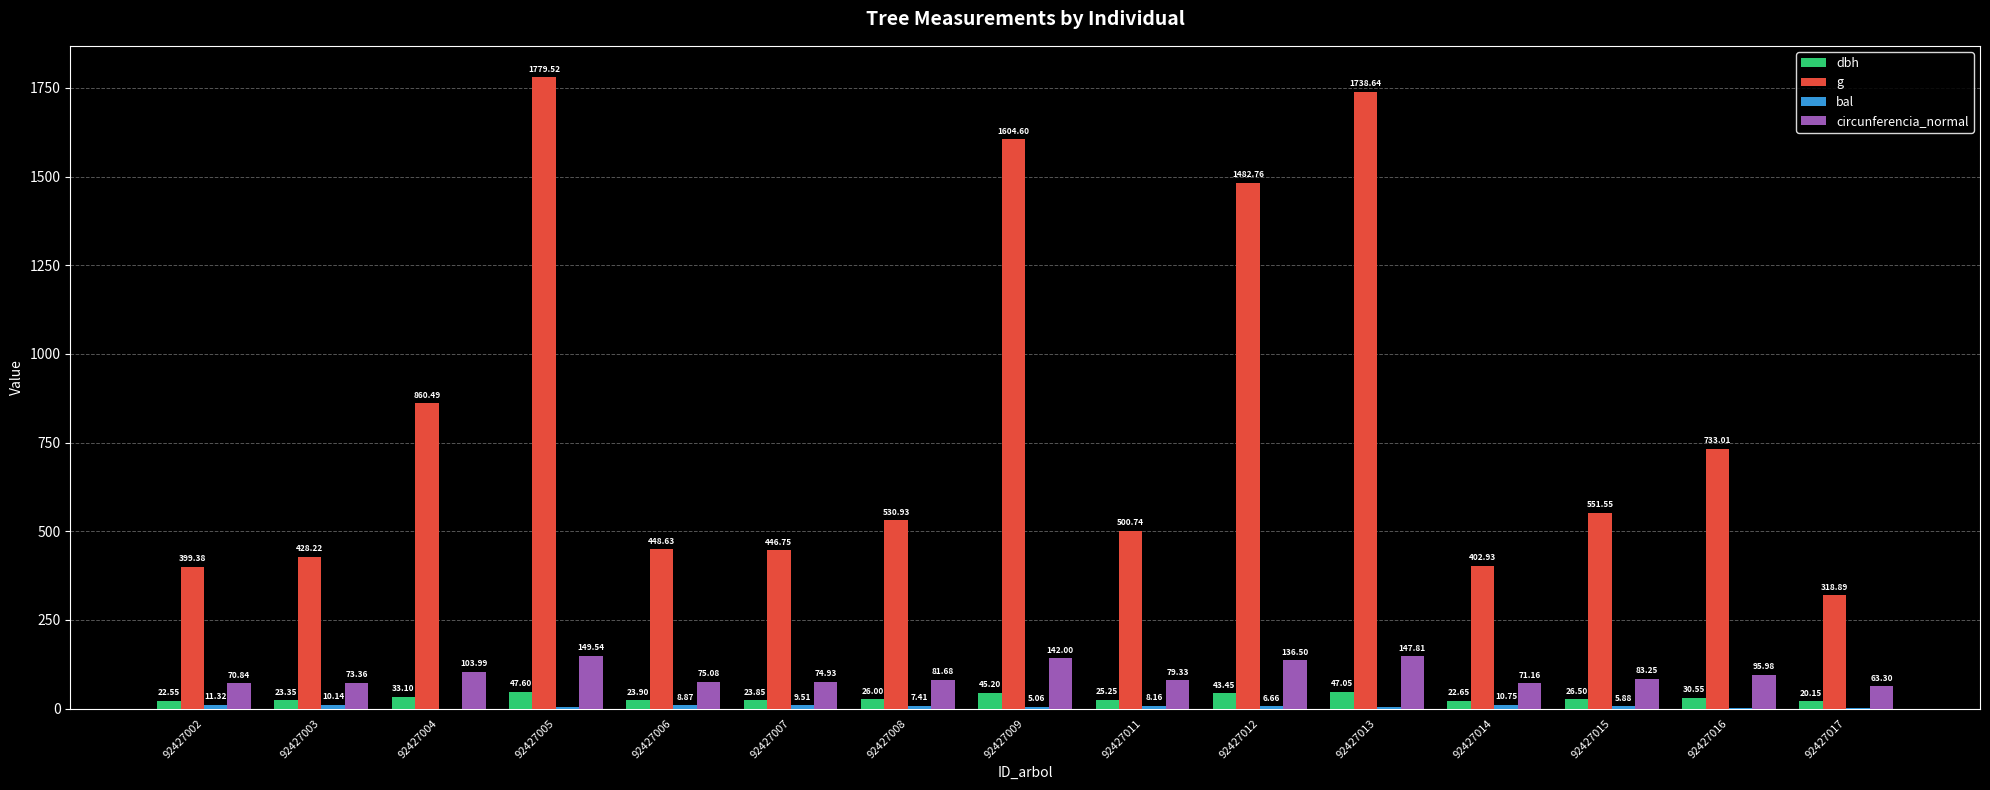

Which series changed the most between 92427012 and 92427013?

g